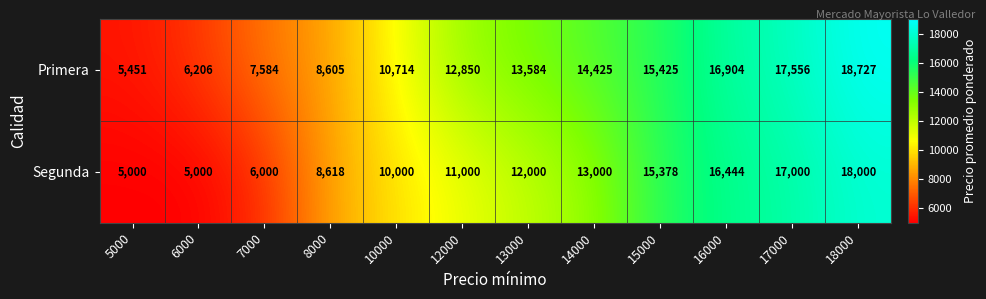

How many values in the Segunda series are below 12000?

6